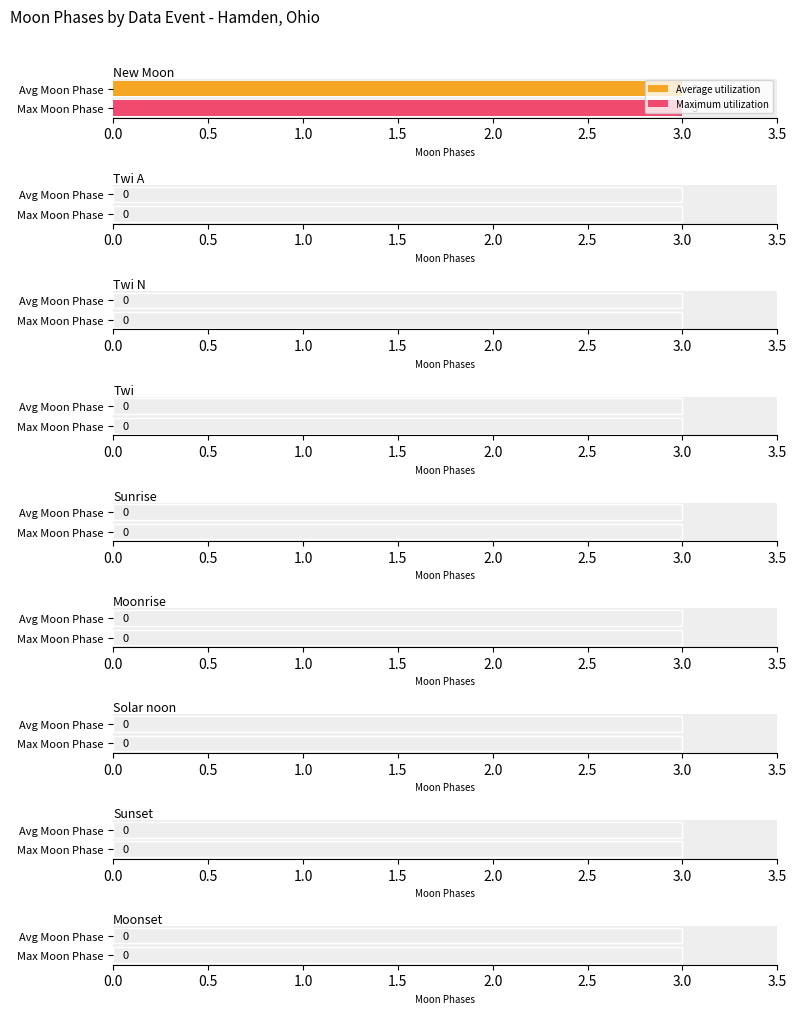

At which label does Maximum utilization reach its minimum?

Twi A